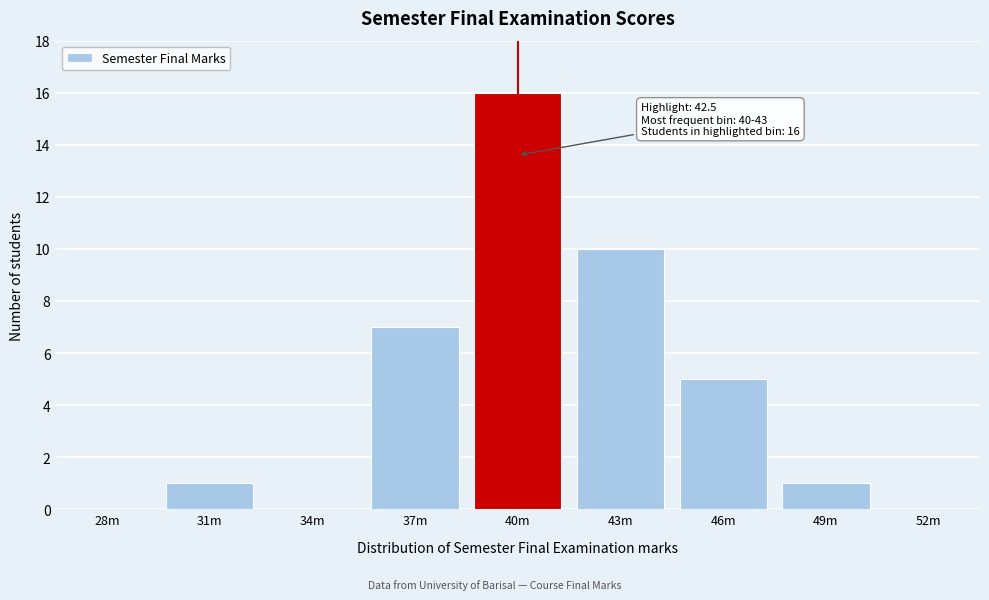

Reading left to right, list all the values displayed in this chart.

28m=0	31m=1	34m=0	37m=7	40m=16	43m=10	46m=5	49m=1	52m=0